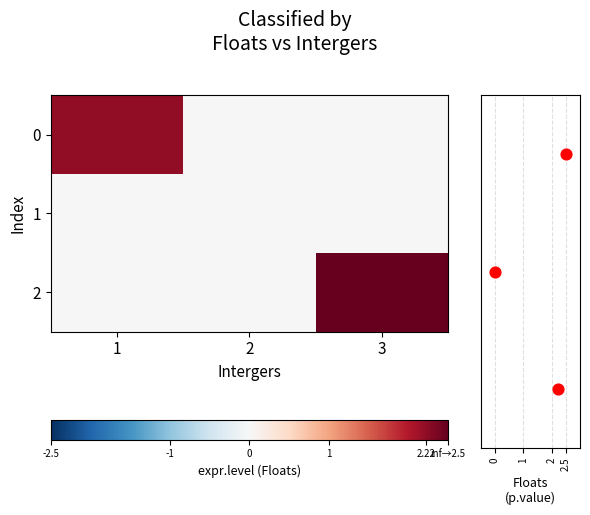

What is the difference between the maximum and second lowest values in the 2 series?

2.5